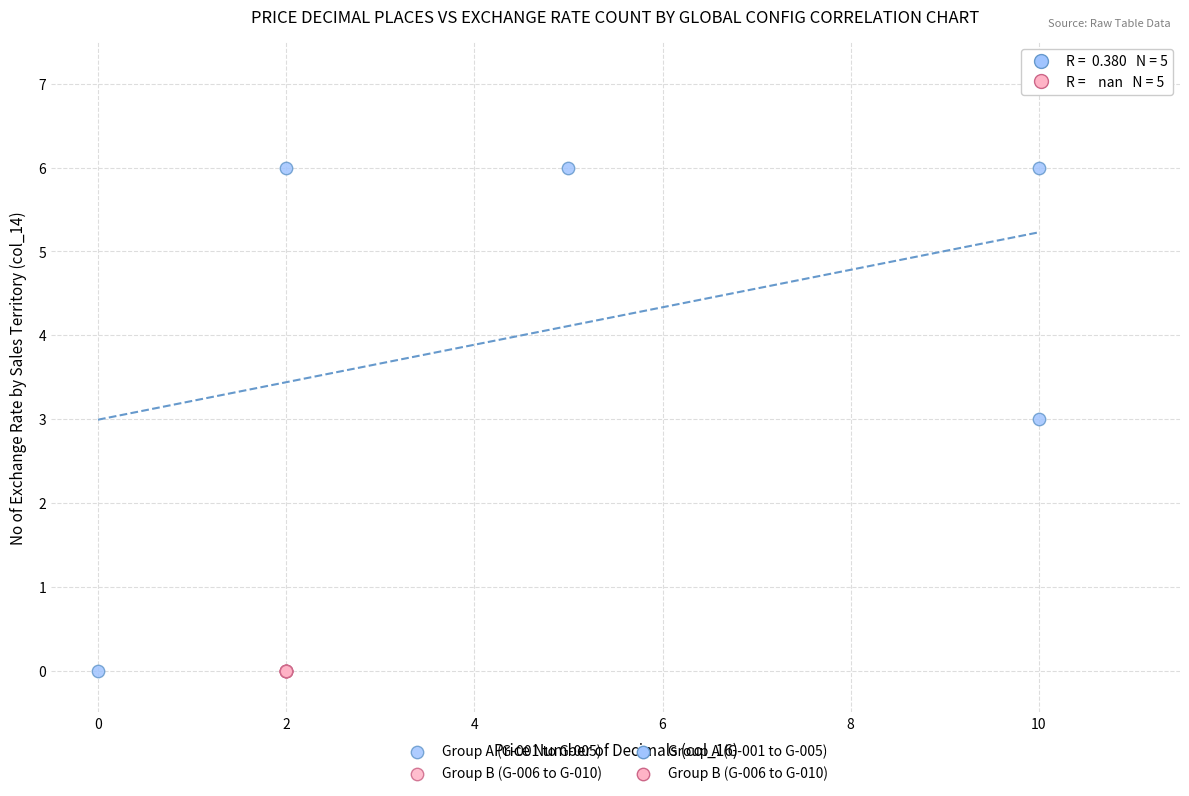

Which series reaches the maximum Y coordinate?

Group A (G-001 to G-005)